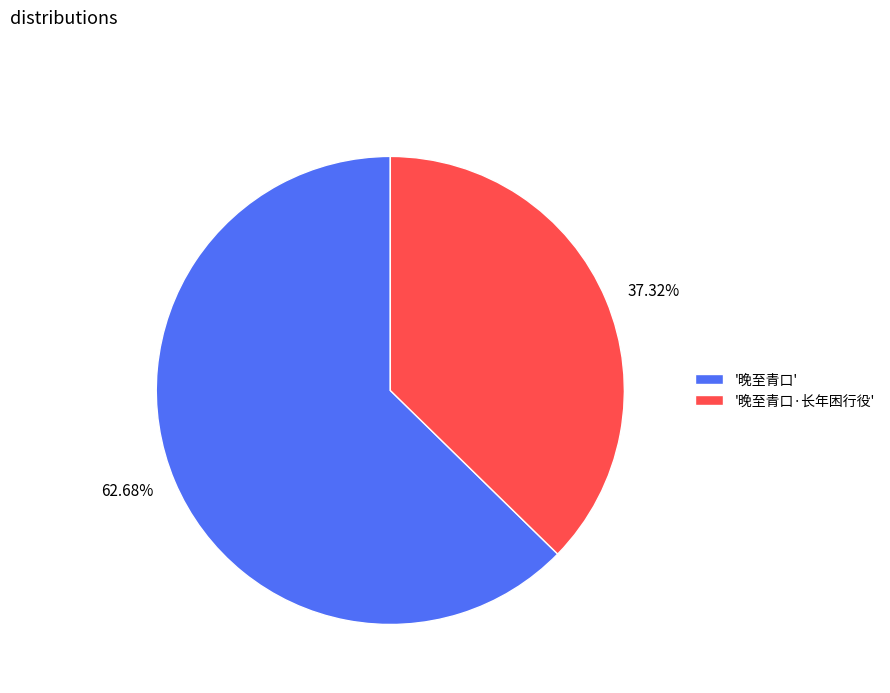

Rank the categories by value from highest to lowest.

'晚至青口', '晚至青口·长年困行役'